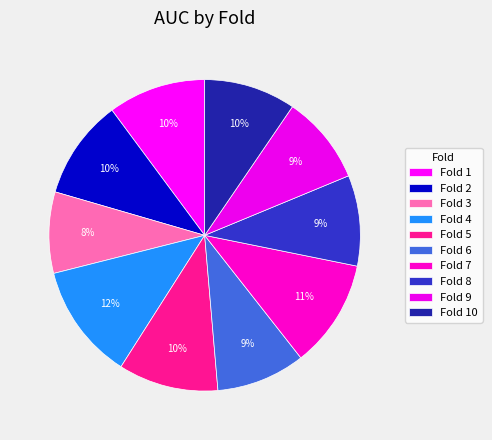

Does any single category account for the majority?

No